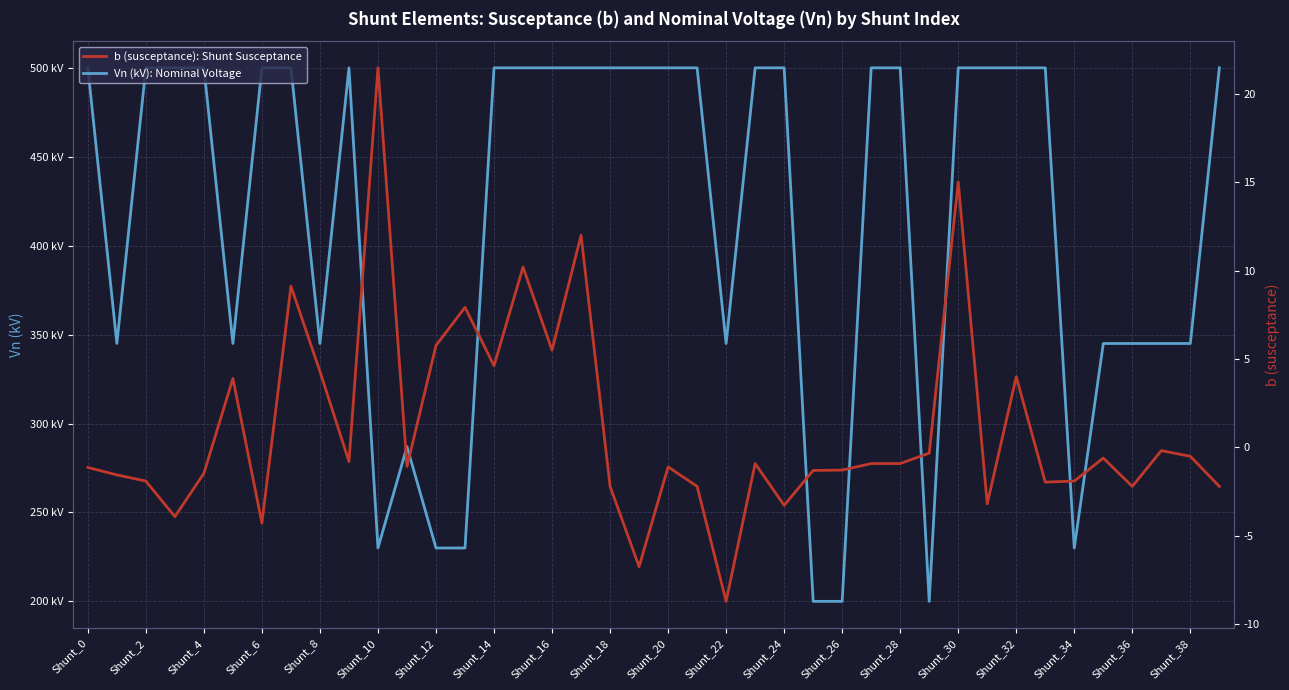

True or false: Vn (kV): Nominal Voltage has a value of 547.7 at Shunt_36.

False